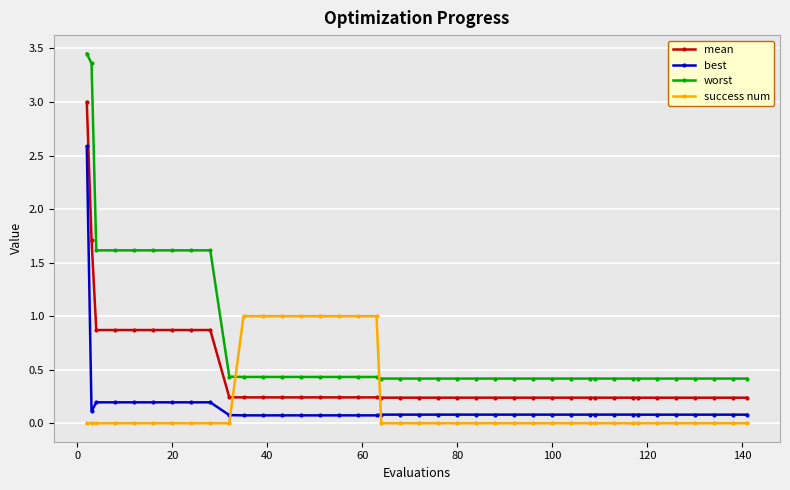

What is the difference between the maximum and second lowest values in the worst series?

3.0